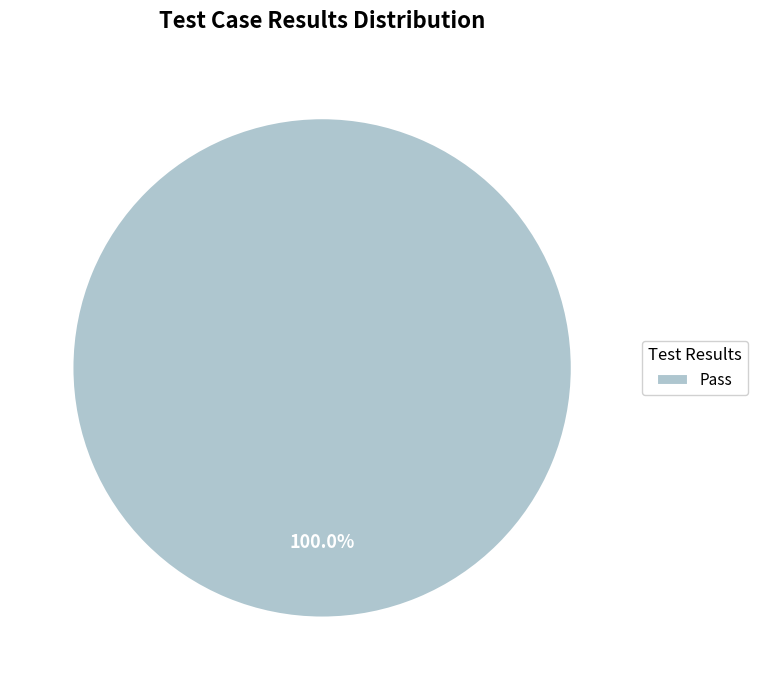

Does Pass represent more than half of the total?

Yes